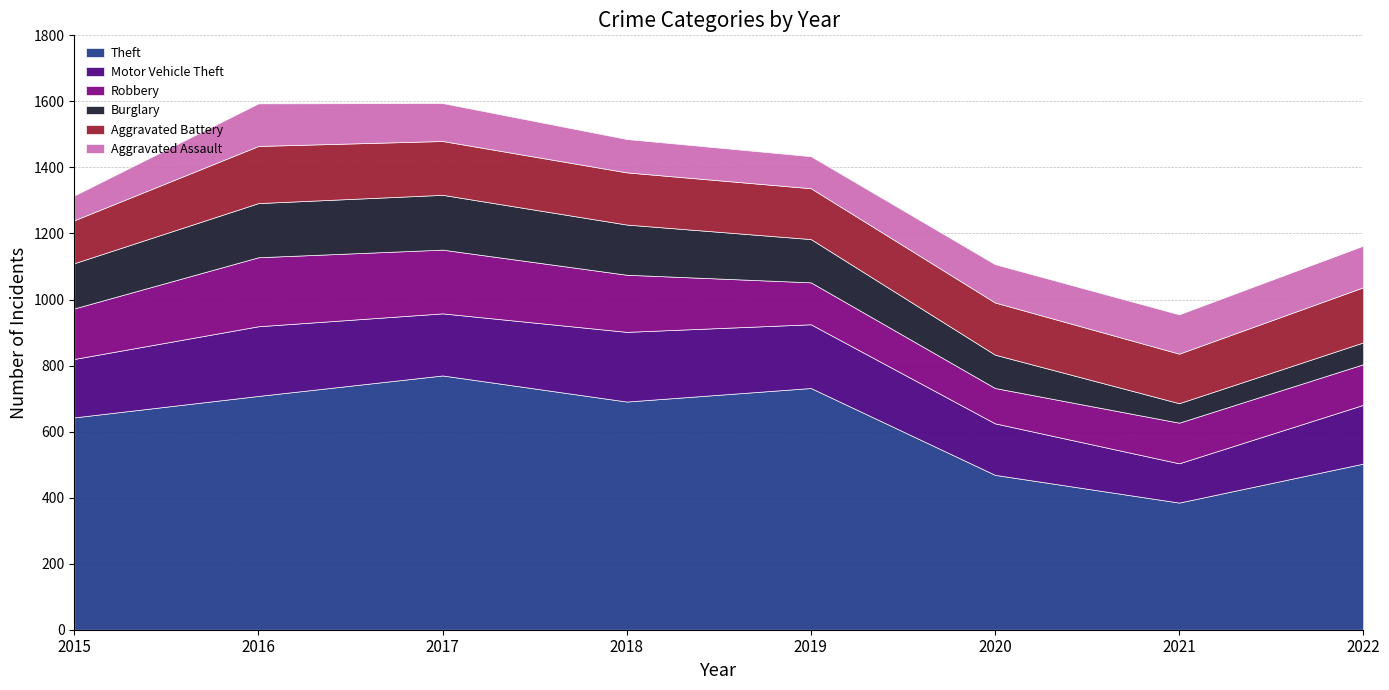

Rank the series by their maximum value, from lowest to highest.

Aggravated Assault, Burglary, Aggravated Battery, Robbery, Motor Vehicle Theft, Theft